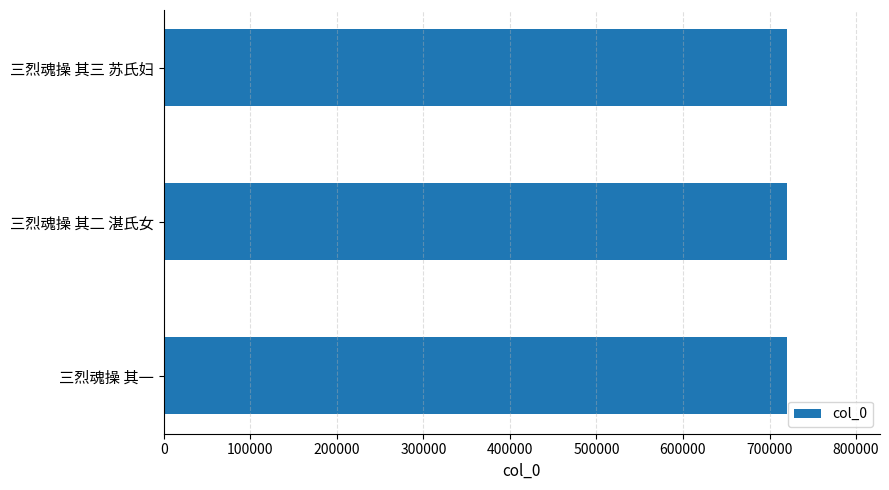

What is the maximum value shown in the chart?

719701